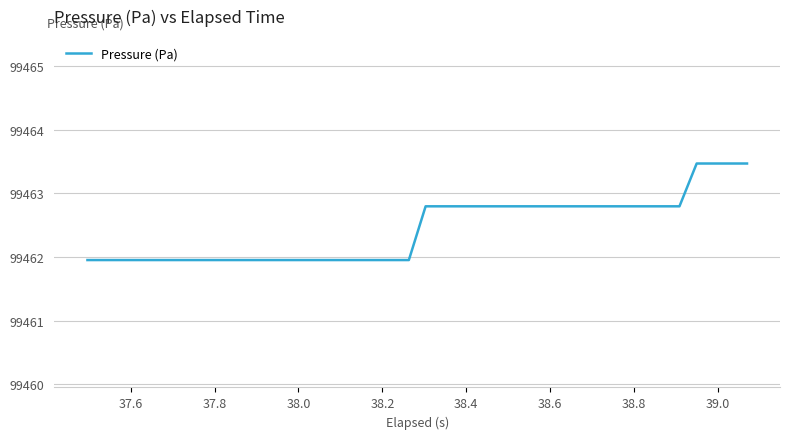

What is the difference between the maximum and minimum values?

1.5